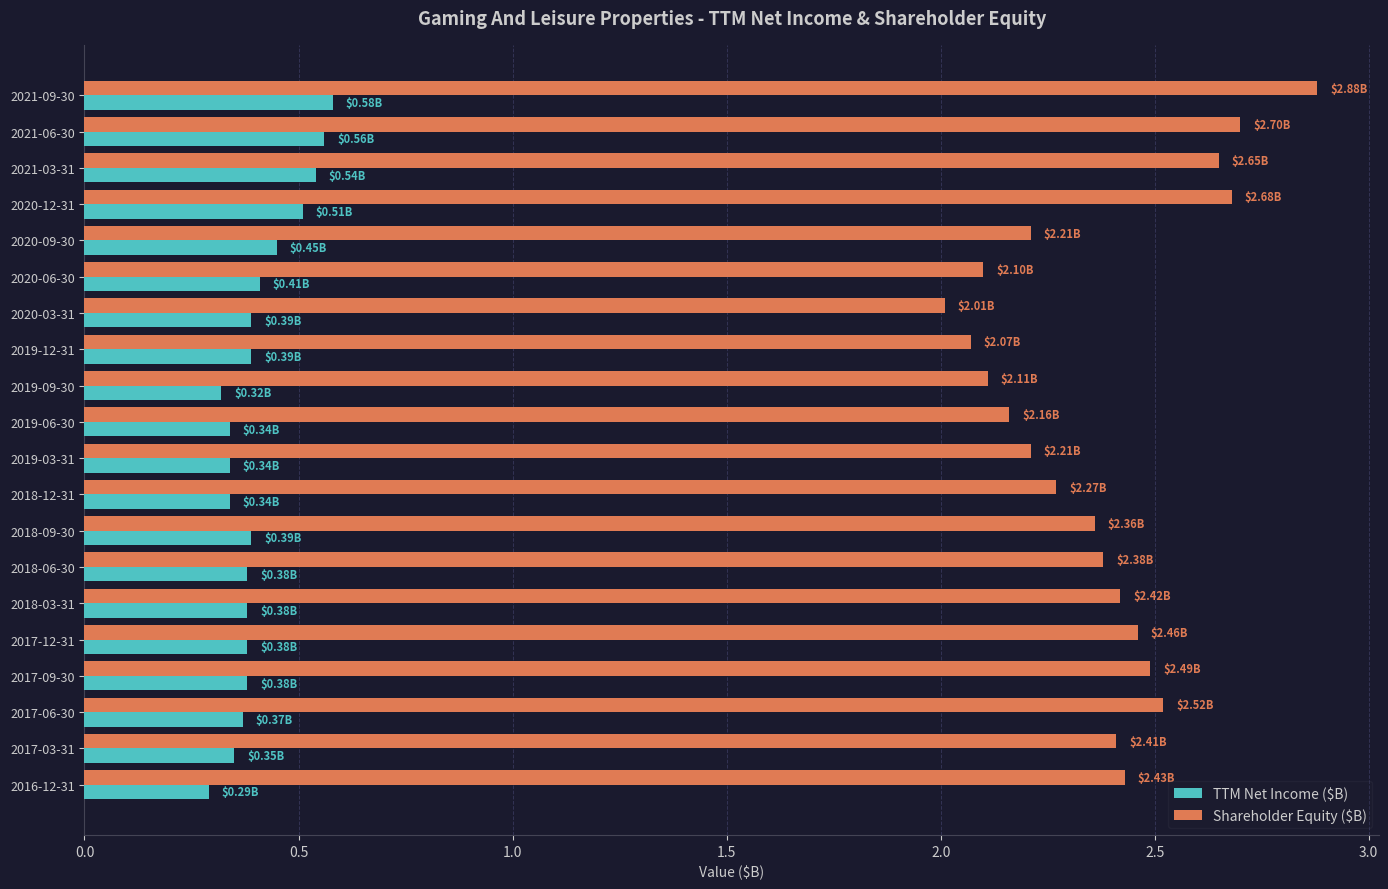

What is the difference between the maximum and second lowest values in the Shareholder Equity ($B) series?

0.8